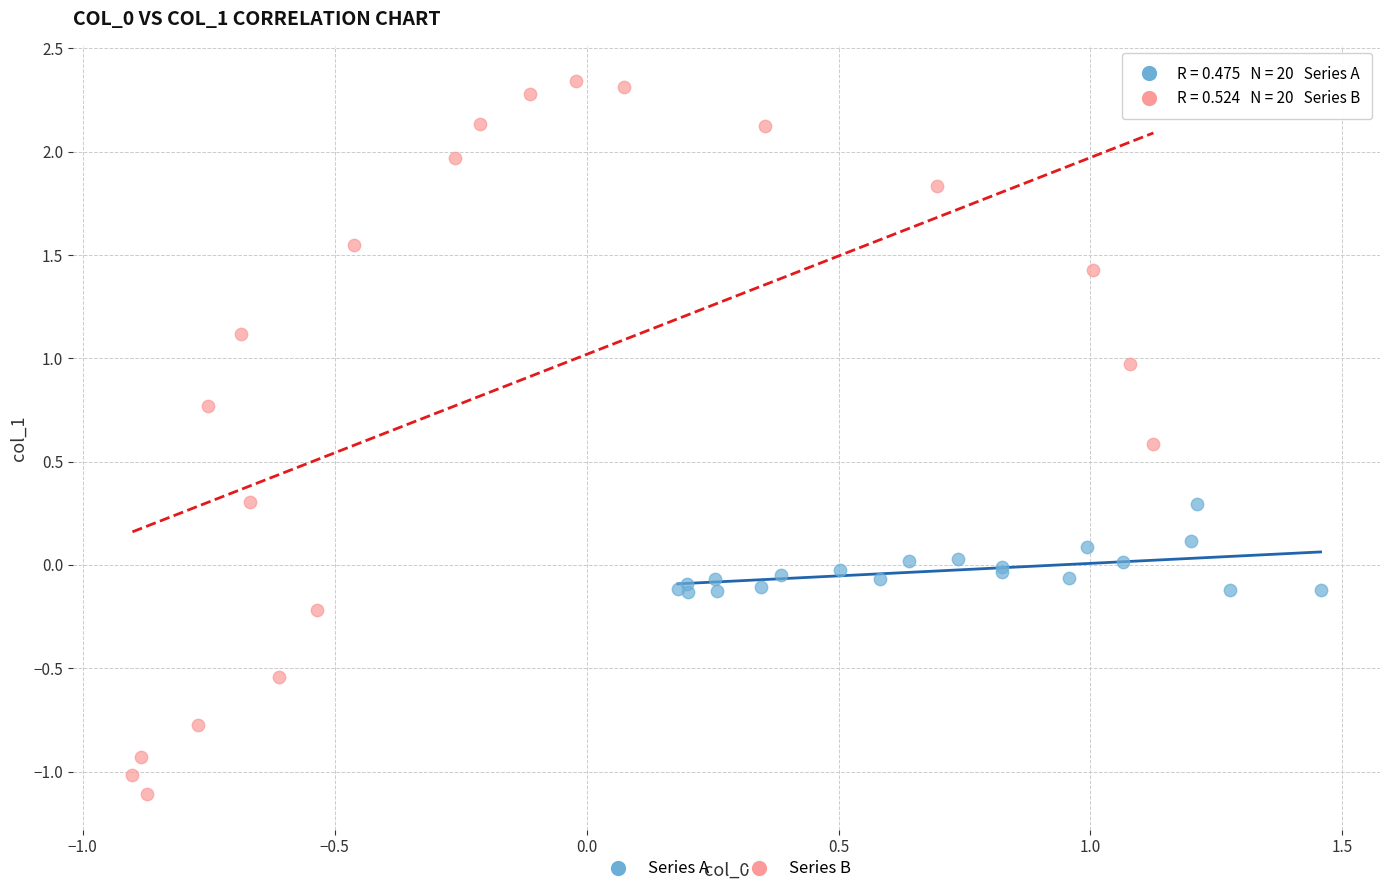

Which series reaches the maximum Y coordinate?

Series B